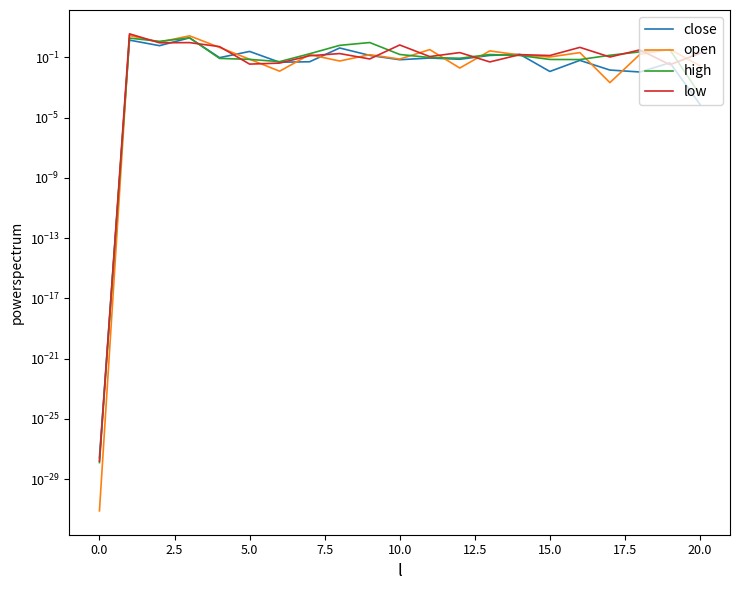

Which series has the largest total across all categories?

open